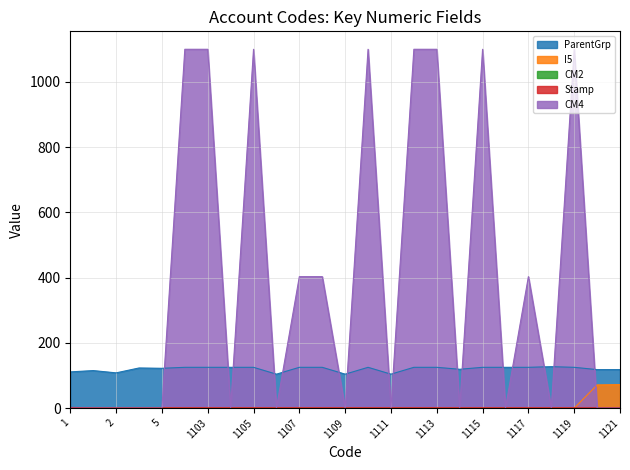

List the labels in order of Stamp value, largest first.

1, 3, 2, 4, 5, 1102, 1103, 1104, 1105, 1106, 1107, 1108, 1109, 1110, 1111, 1112, 1113, 1114, 1115, 1116, 1117, 1118, 1119, 1120, 1121